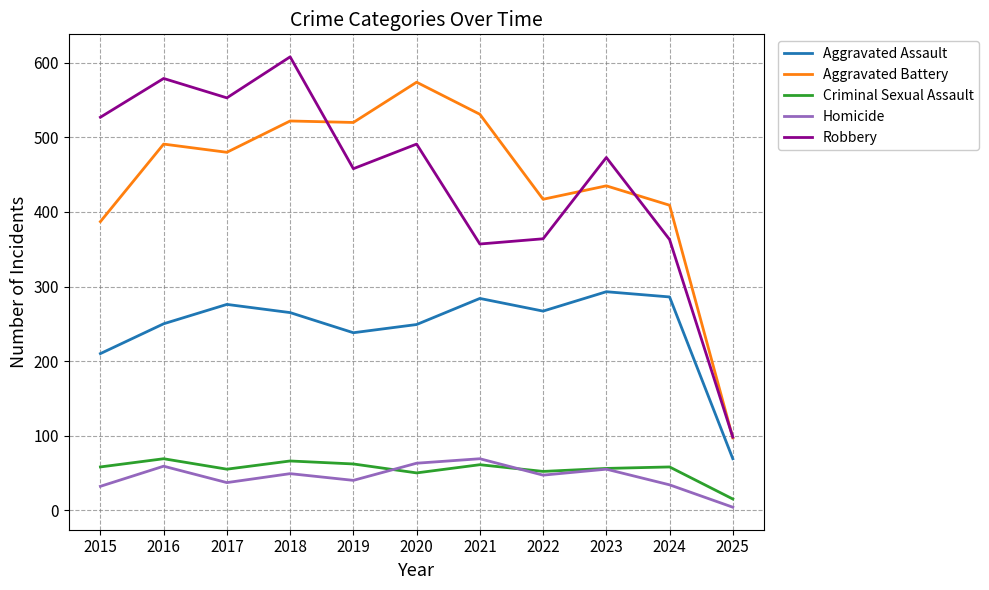

True or false: Robbery and Aggravated Battery cross at least once.

True